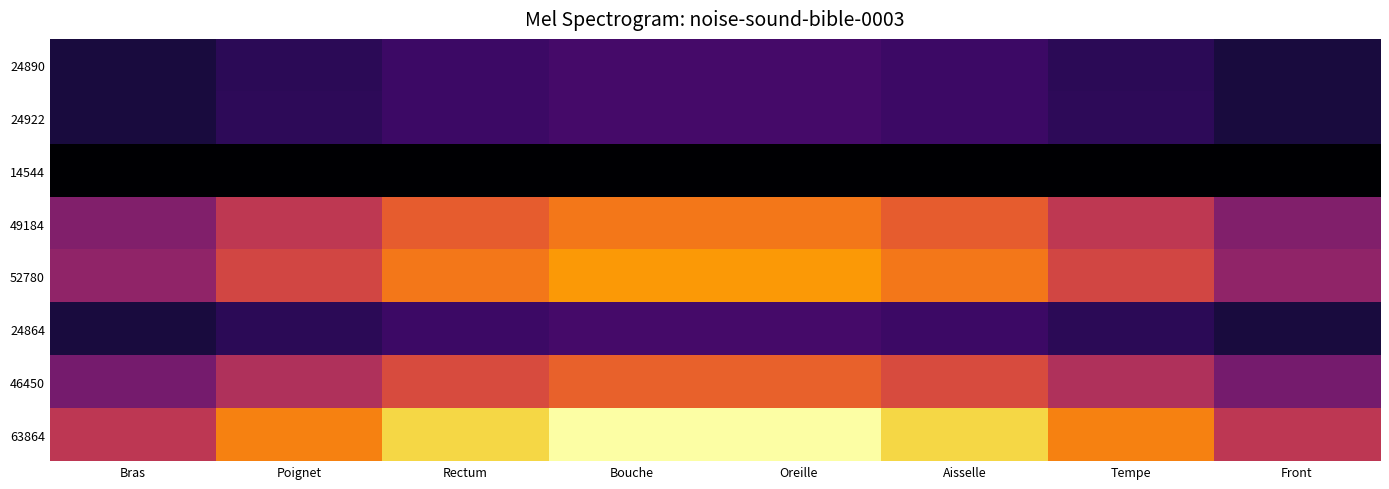

What is the spread (max minus min) of values at Bouche?

0.7